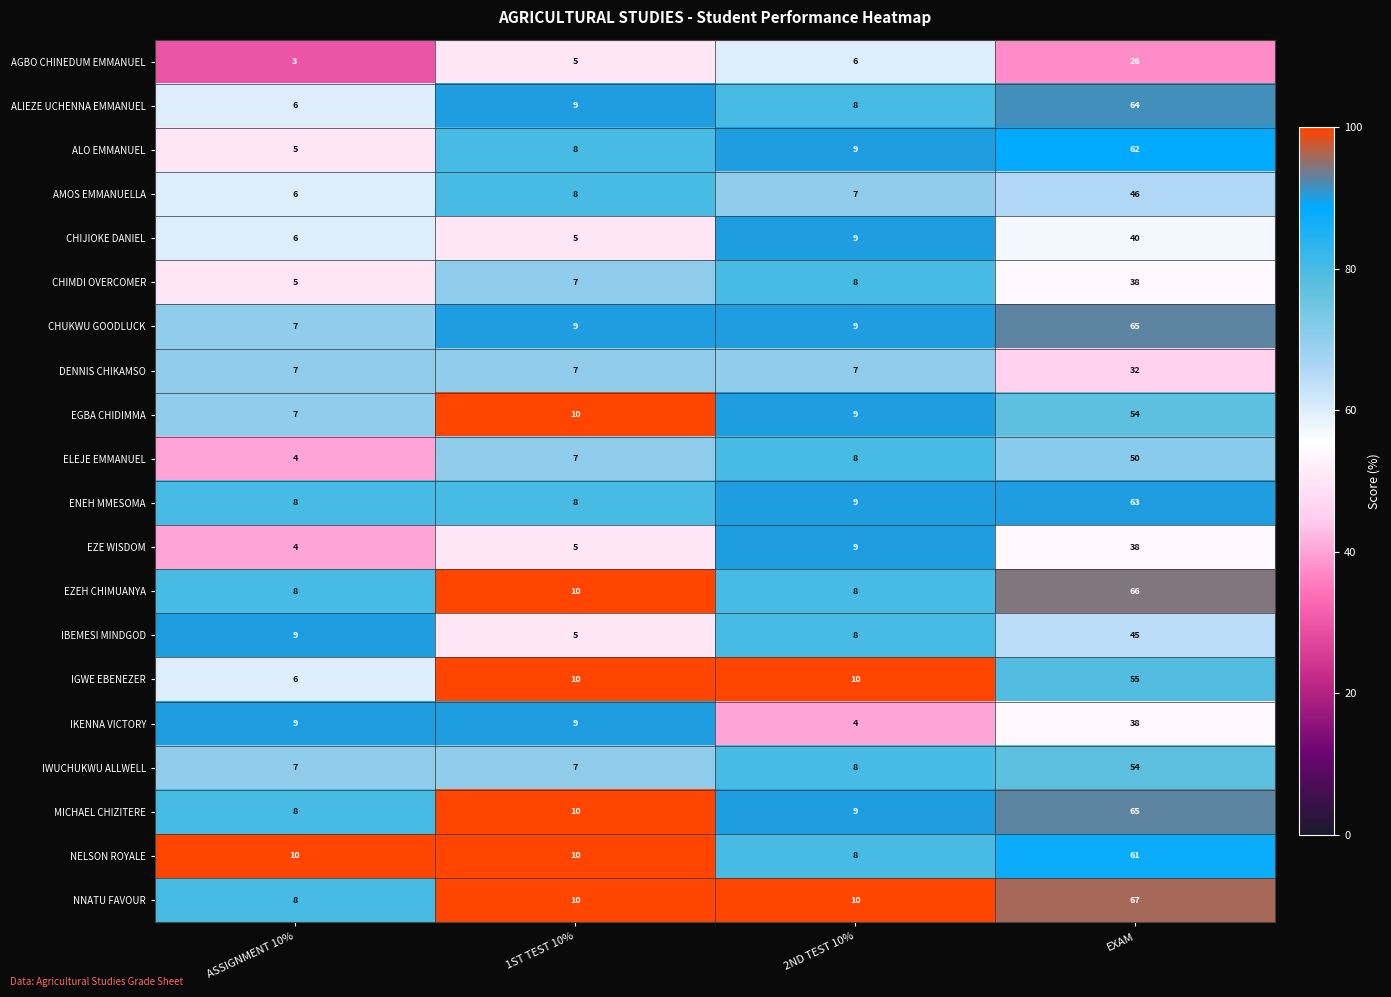

True or false: ENEH MMESOMA has a value of 63 at EXAM.

True